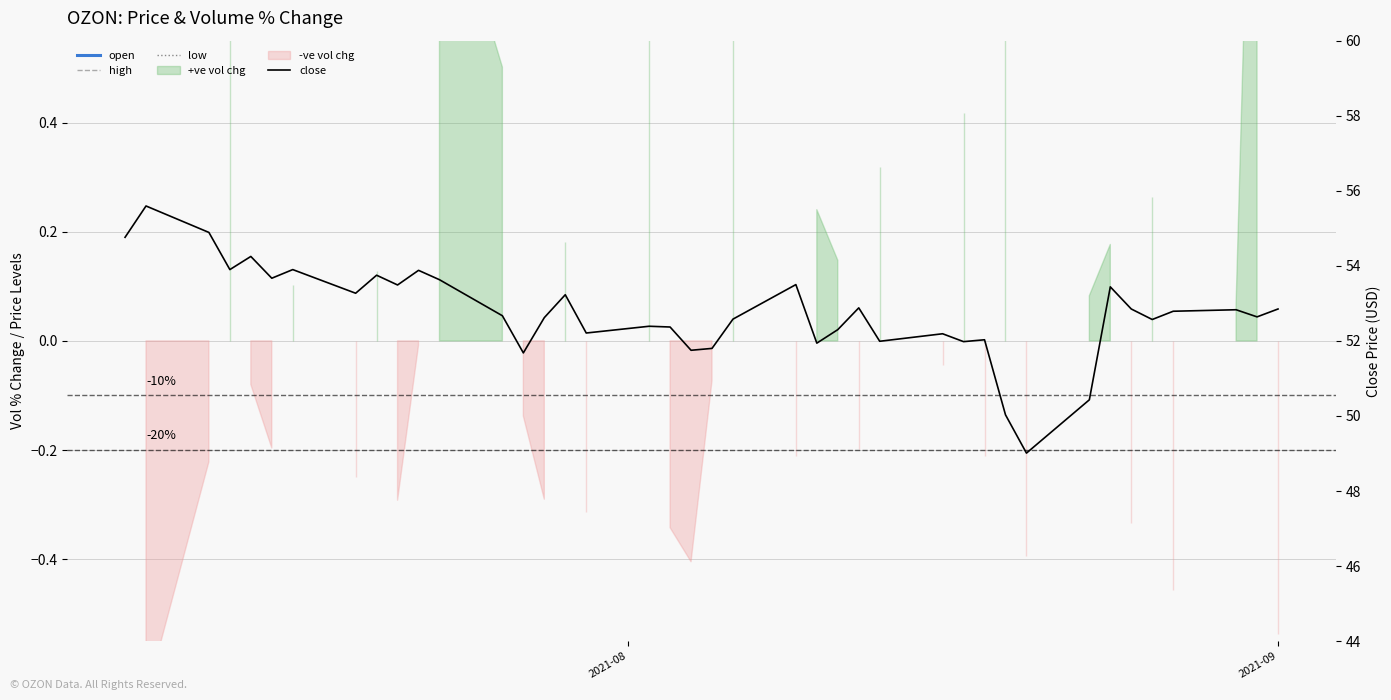

True or false: high and close cross at least once.

False